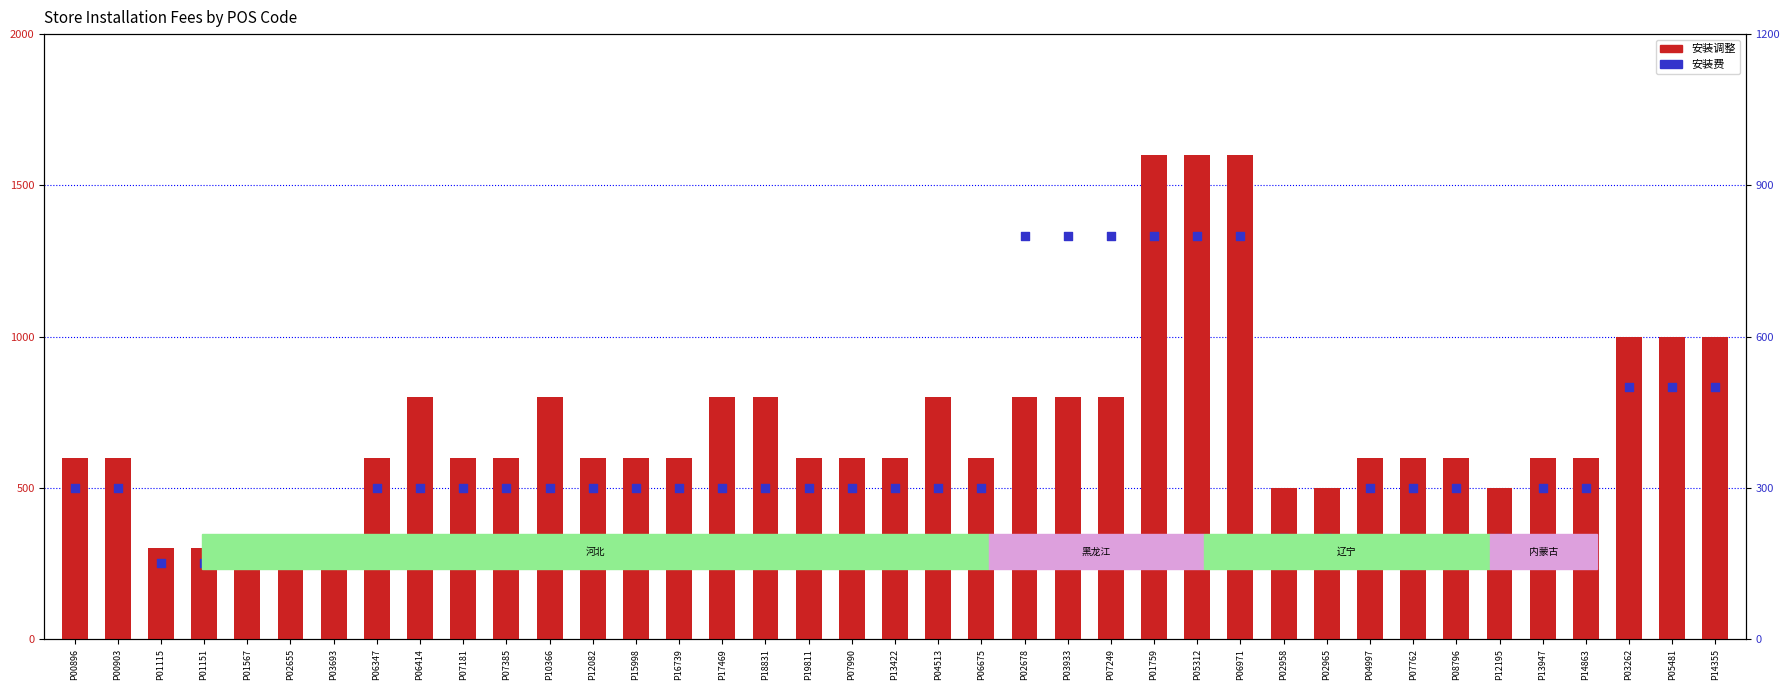

At how many categories does at least one series exceed 428?

34